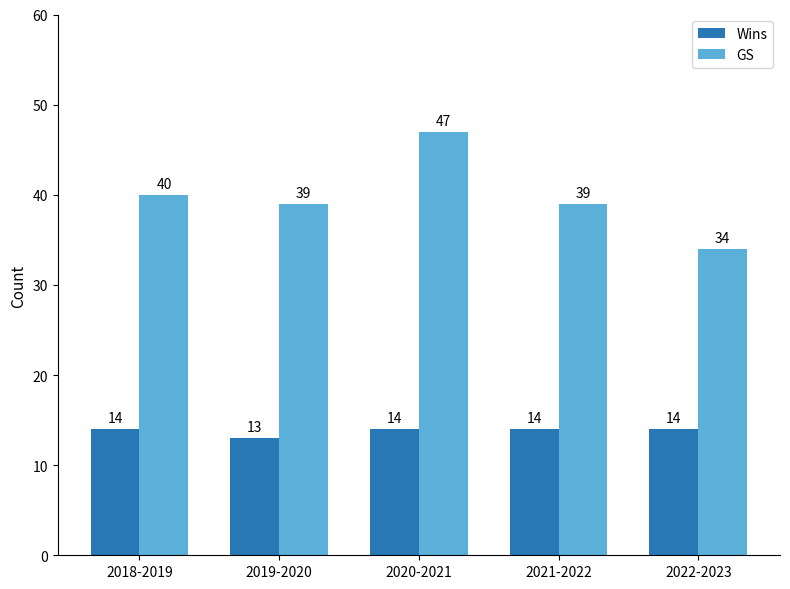

What is the difference between the maximum and minimum values in the Wins series?

1